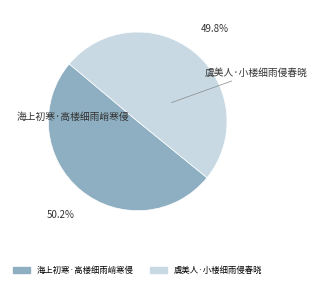

Is there a majority slice in this chart?

Yes